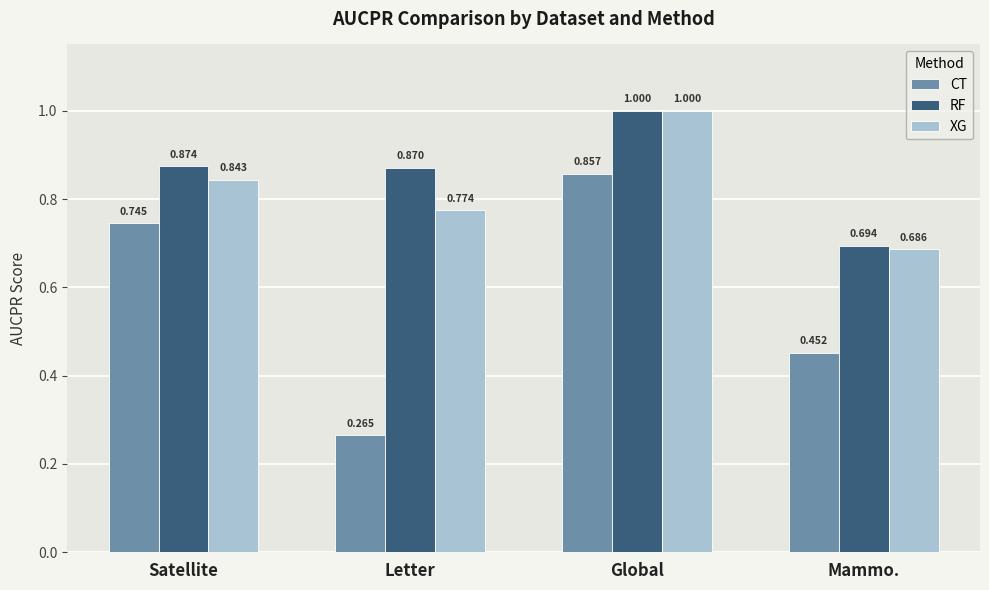

Is it true that XG equals 1.0 at Global?

True